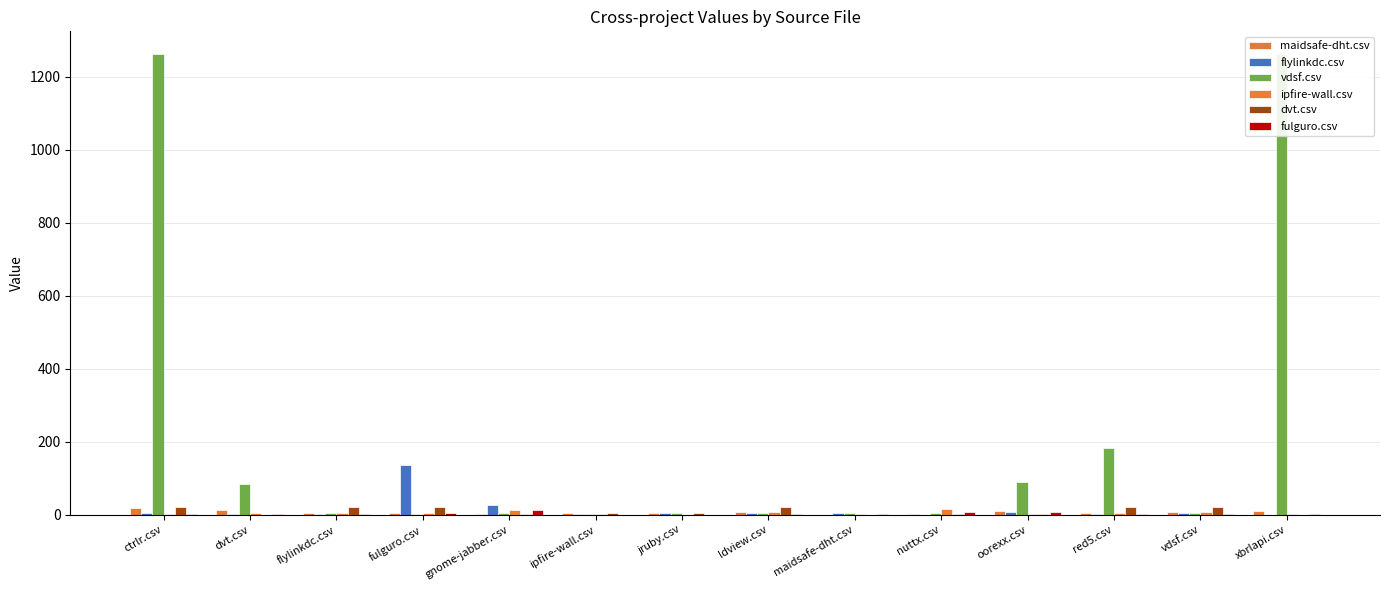

Does the chart contain stacked bars?

No